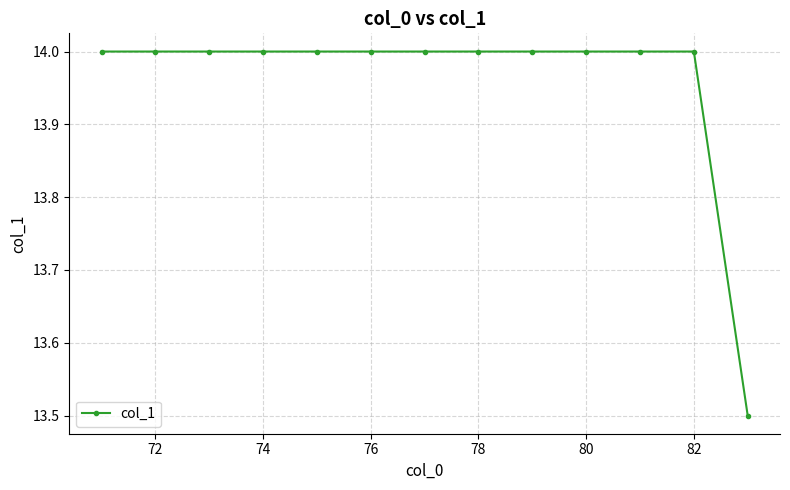

What is the value of the 8th point from the left?

14.0